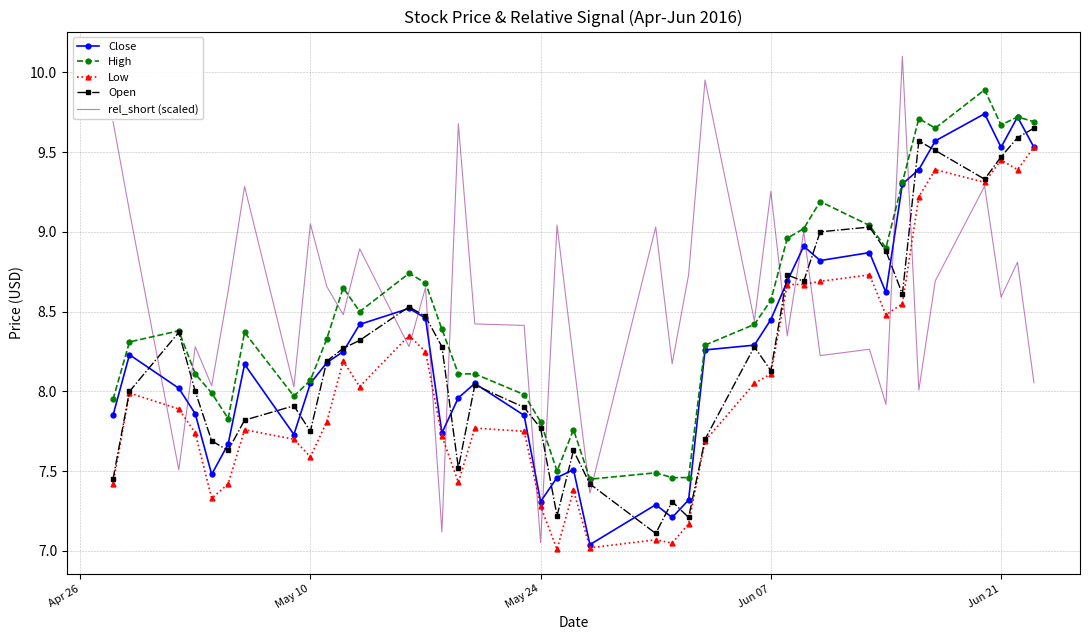

What is the greatest value displayed?

10.1